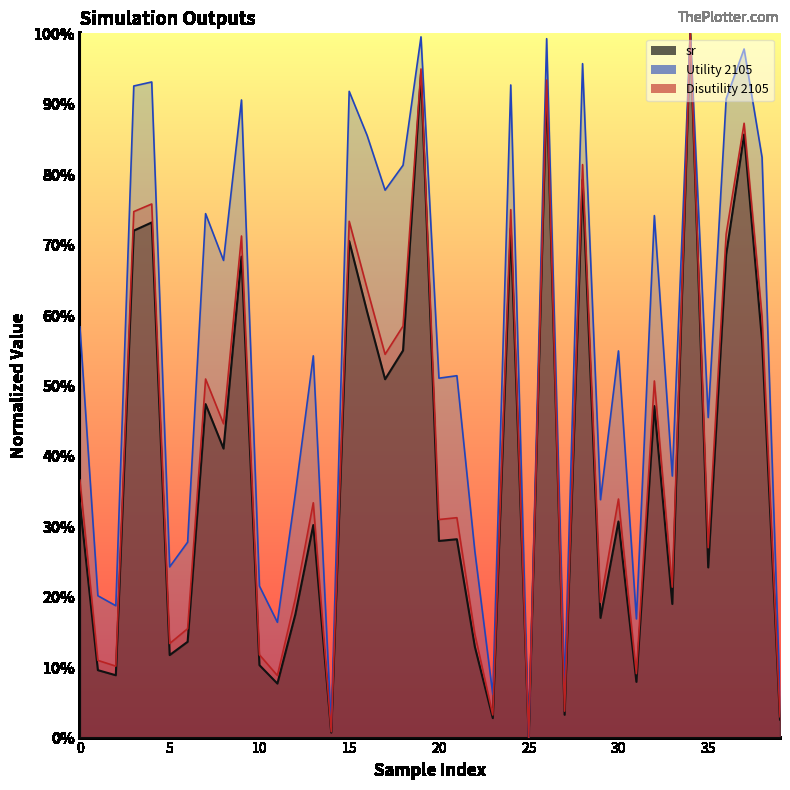

At which category does sr reach its first local peak?

4